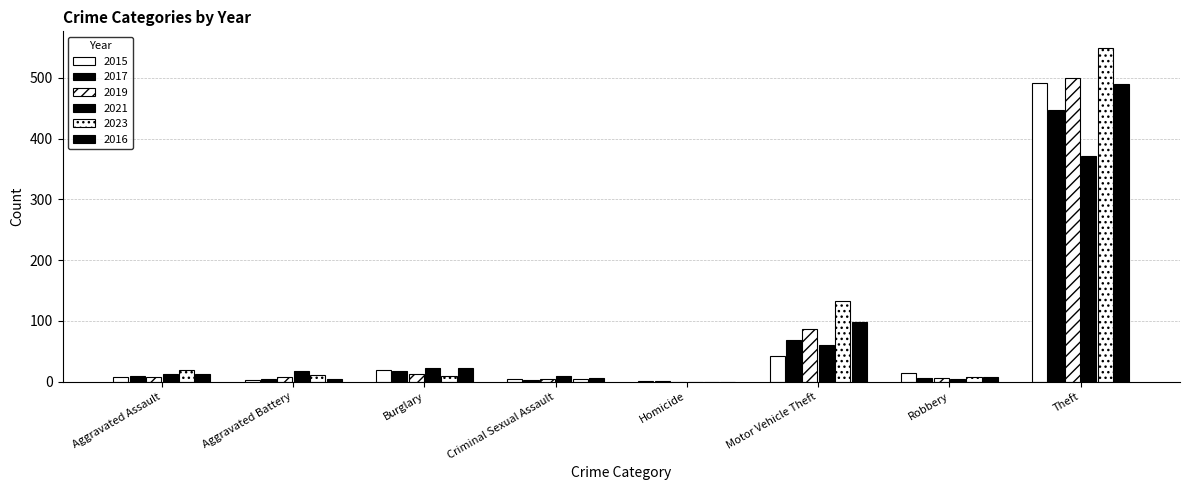

What is the difference between the highest and lowest values at Aggravated Battery?

14